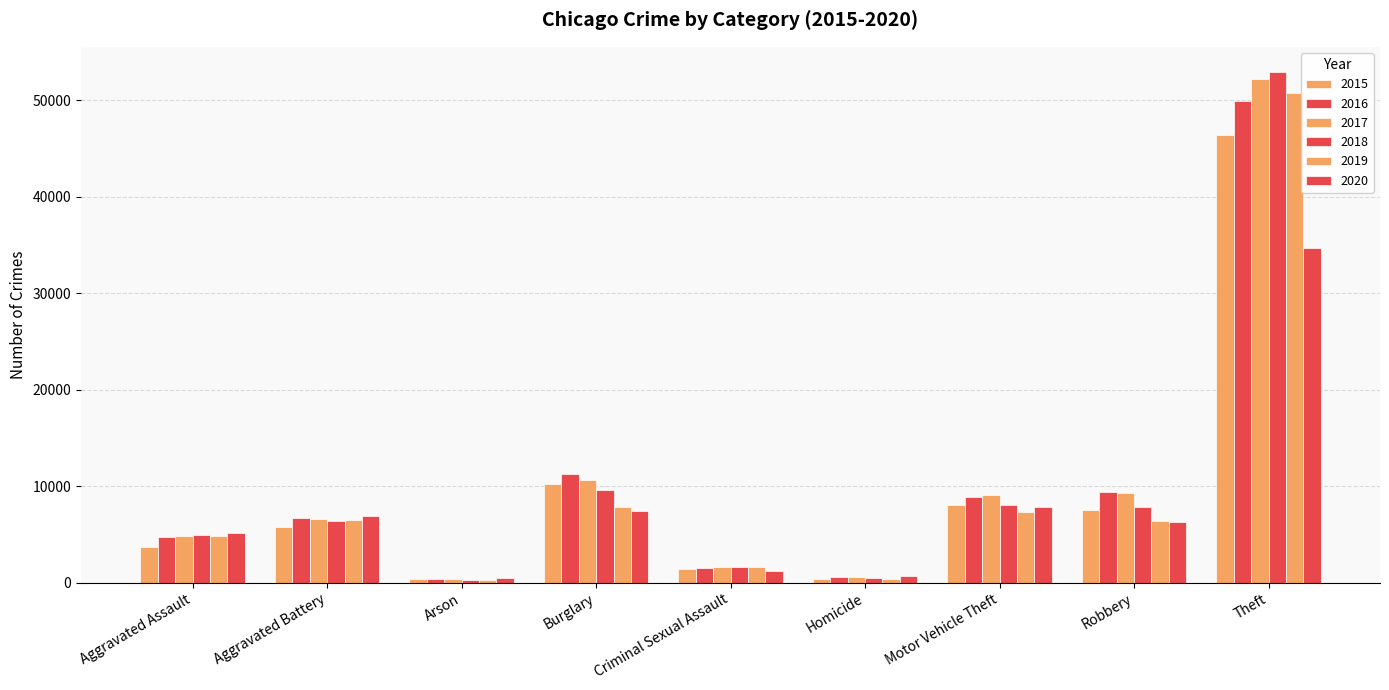

How many bars are there in each group?

6